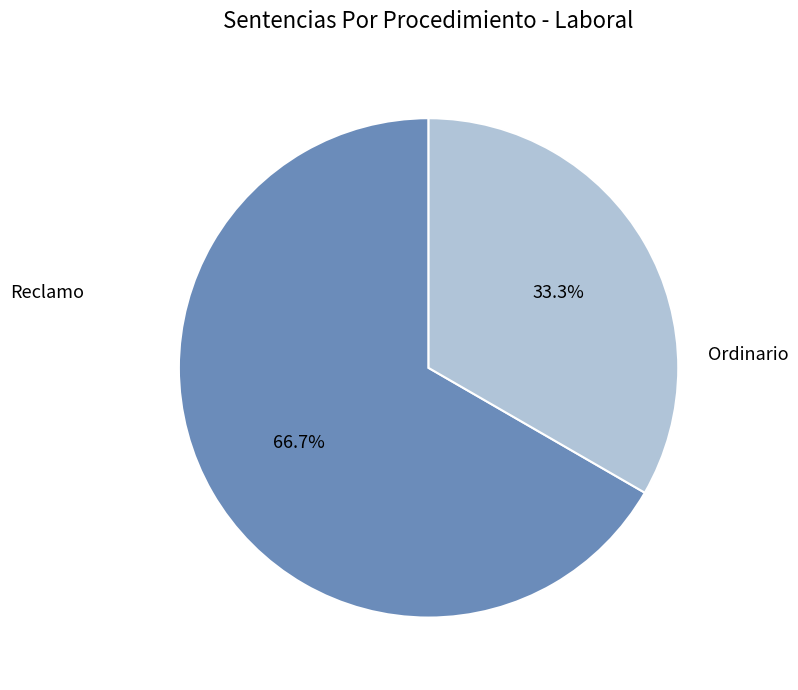

How many slices are in this pie chart?

2